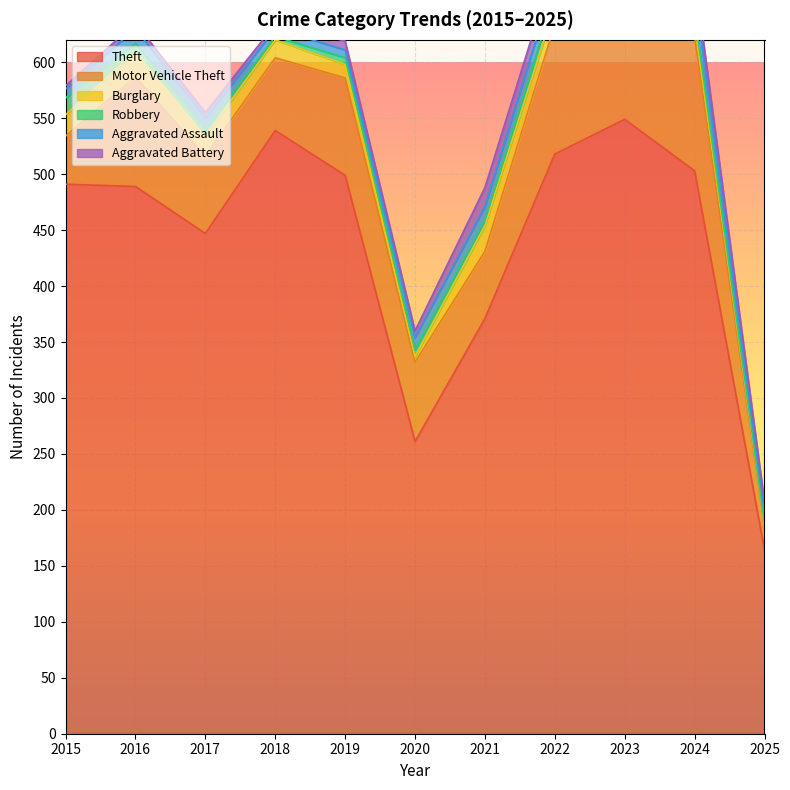

At which category does Aggravated Battery reach its first local valley?

2018